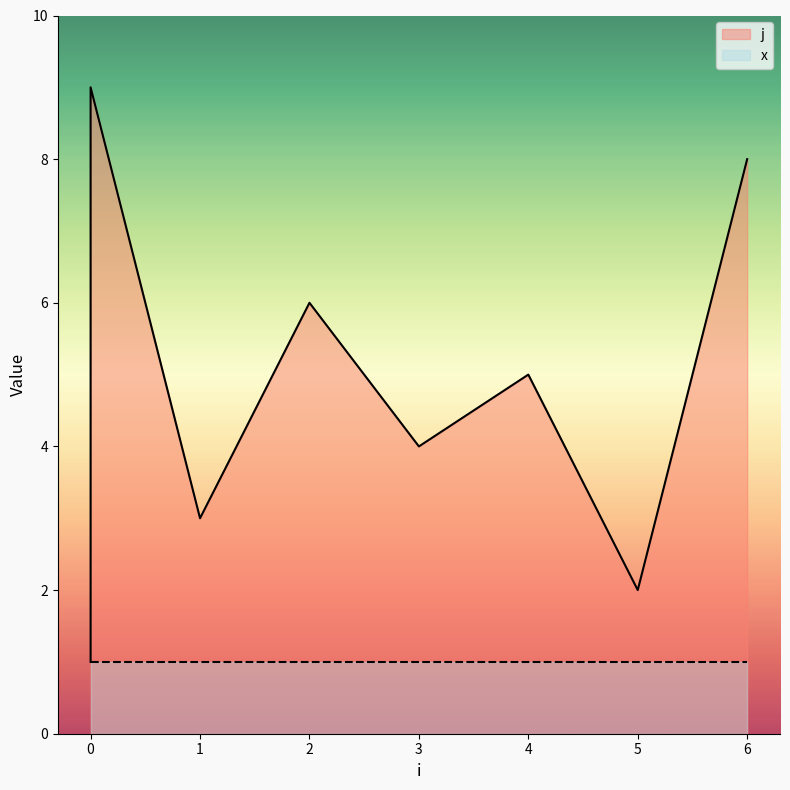

What is the maximum value shown in the chart?

9